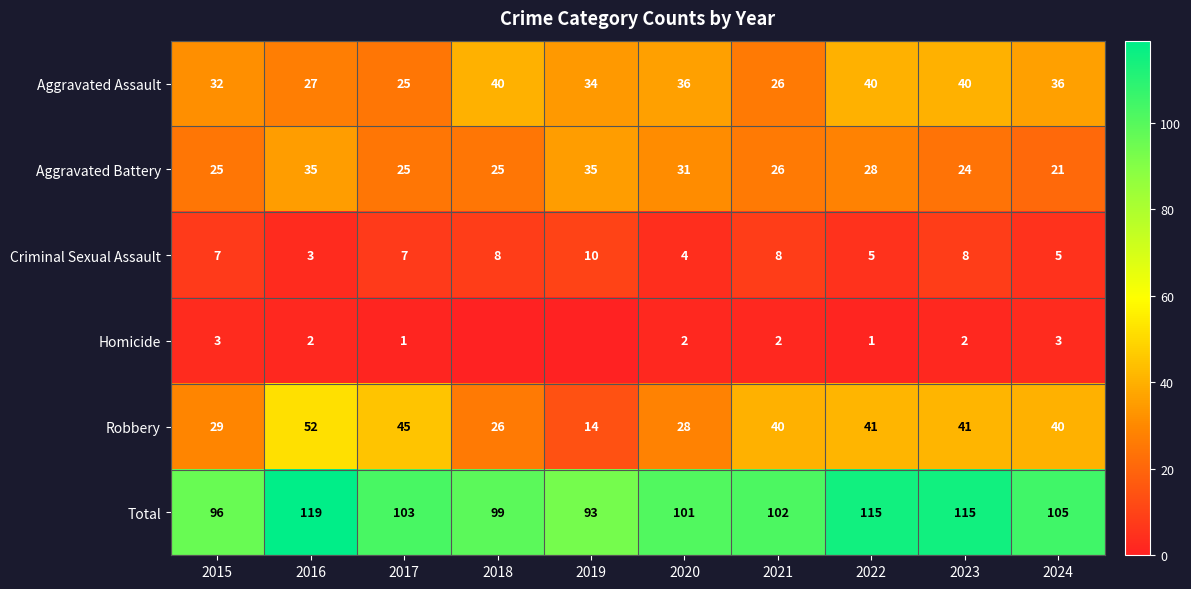

The value of Robbery at 2021 is 66. True or false?

False